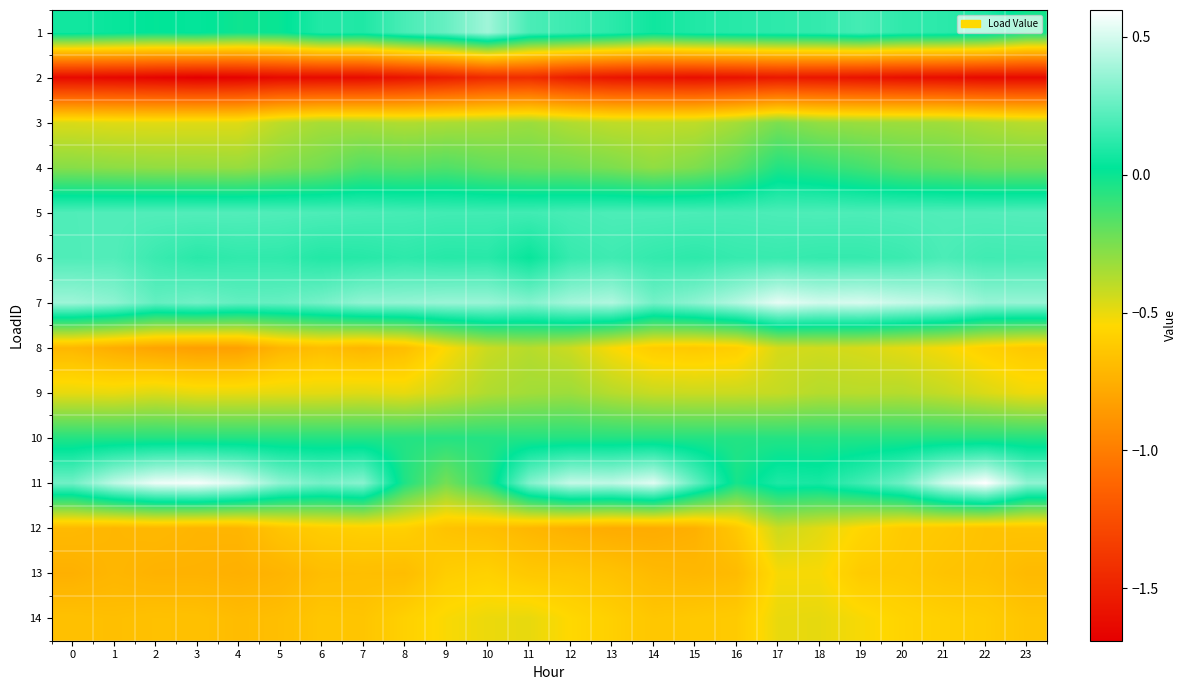

What is the total value across all series at 8?

-4.4